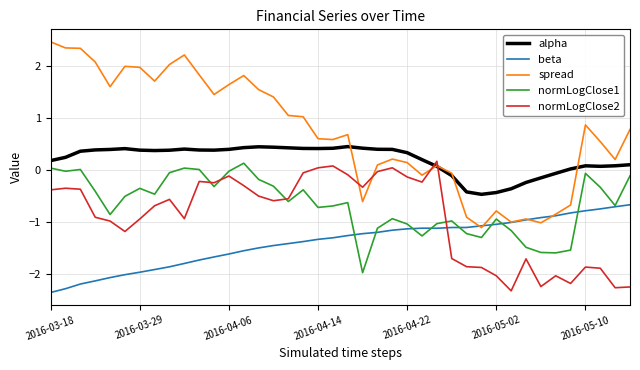

How many values in the spread series exceed 0?

29